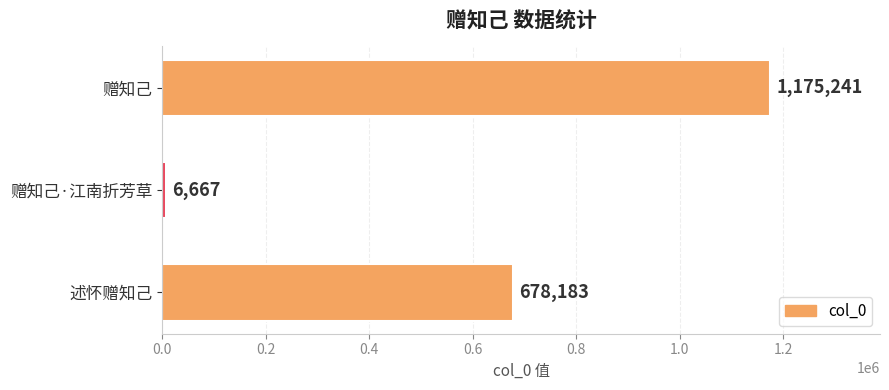

List the labels in order of value, largest first.

赠知己, 述怀赠知己, 赠知己·江南折芳草